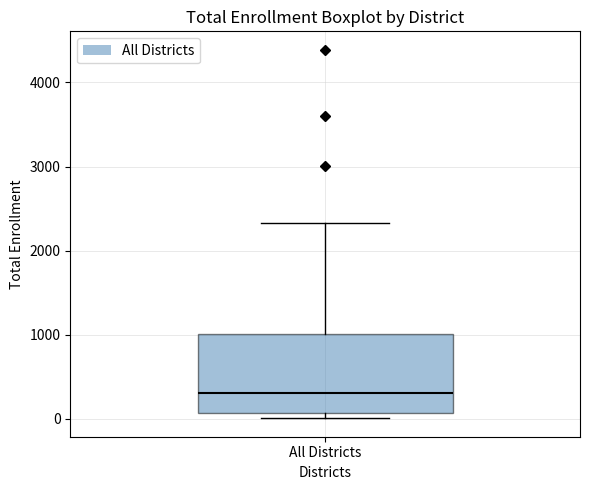

Where does the median line of the box for All Districts sit on the y-axis? The values are not printed on the chart, so give them approximately, as read against the axis.

300